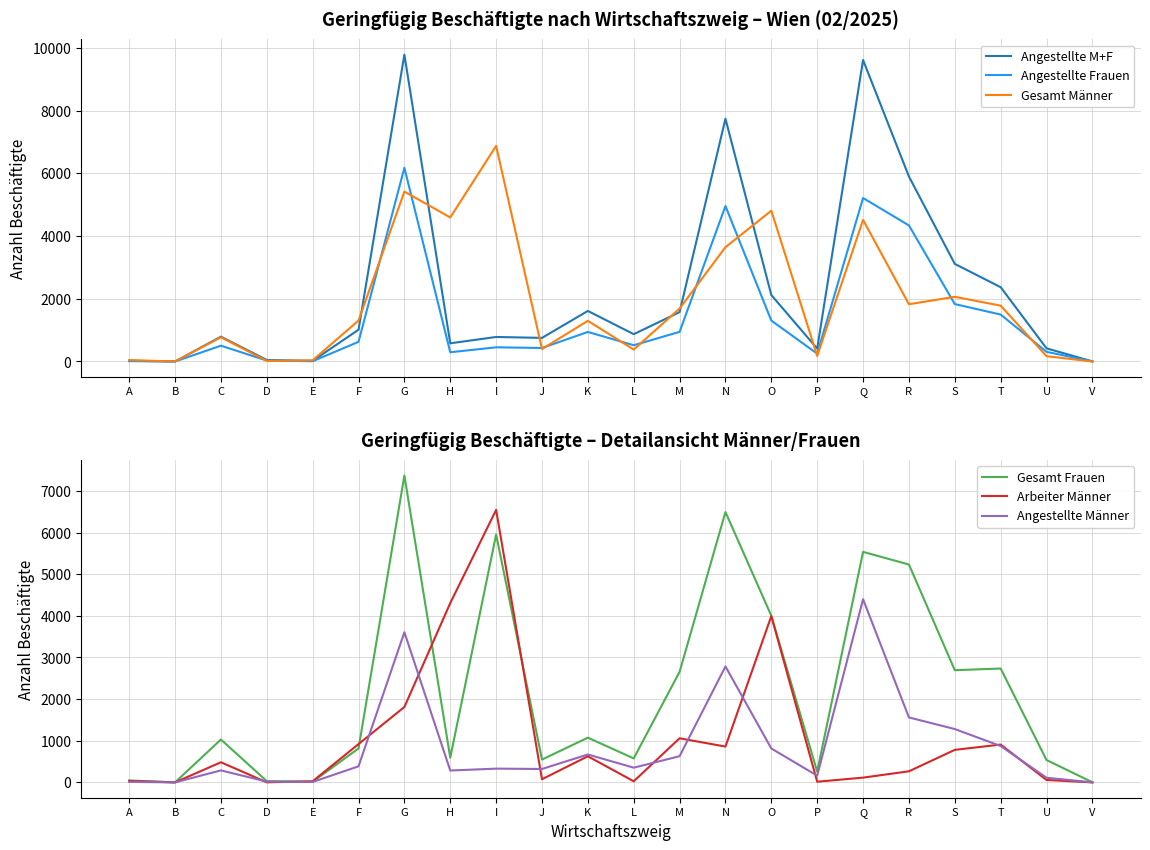

Which series has the widest spread of values?

Angestellte M+F